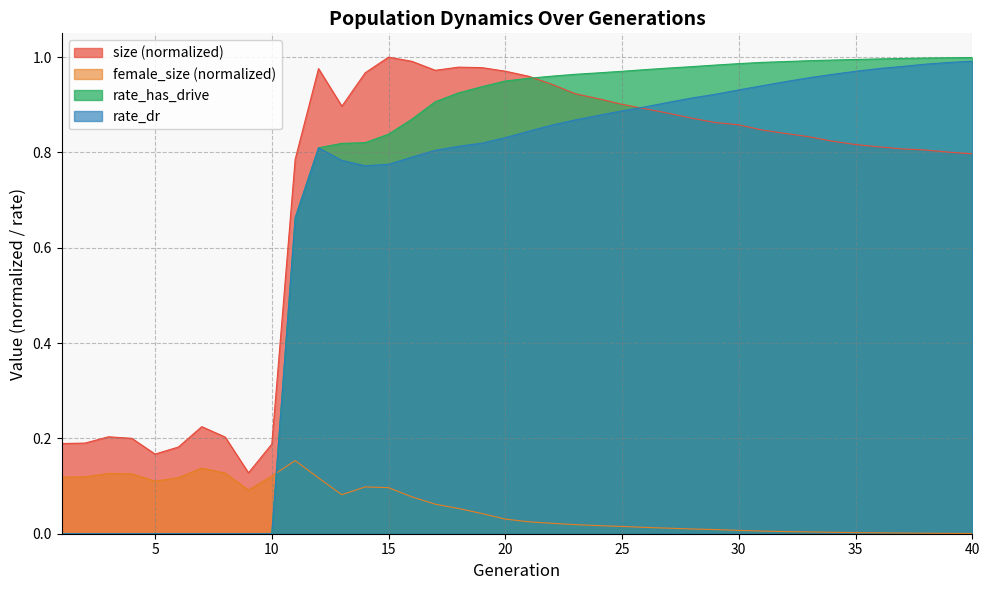

Rank the categories by rate_has_drive value from lowest to highest.

1, 2, 3, 4, 5, 6, 7, 8, 9, 10, 11, 12, 13, 14, 15, 16, 17, 18, 19, 20, 21, 22, 23, 24, 25, 26, 27, 28, 29, 30, 31, 32, 33, 34, 35, 36, 37, 38, 39, 40